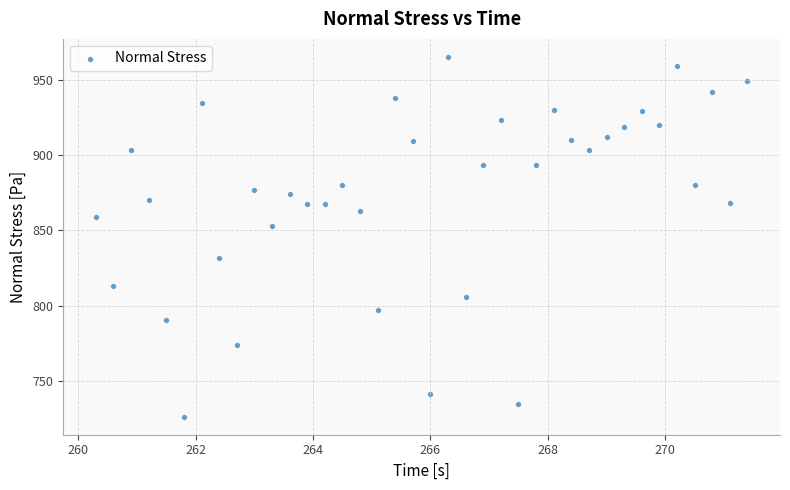

What Y value in the scatter plot is closest to 845?

852.8